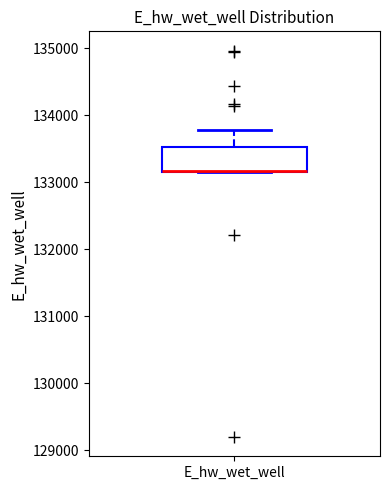

Read this box plot against the y-axis: the position of the median line, the range covered by the box, and the ends of both whiskers. The values are not printed on the chart, so give them approximately, as read against the axis.

median 133200 (drawn on the box's lower edge), box 133200 to 133500, whiskers 133100 to 133800